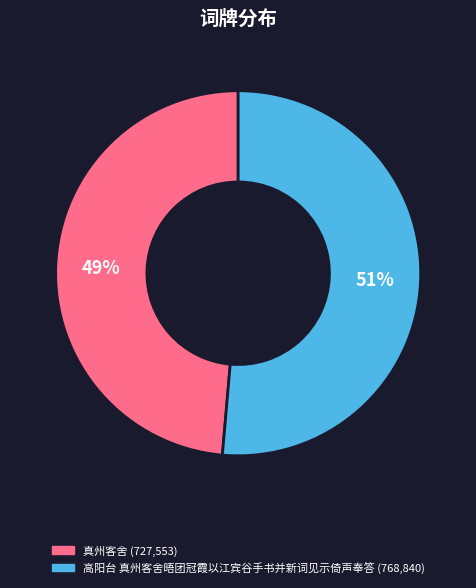

Do 高阳台 真州客舍晤团冠霞以江宾谷手书并新词见示倚声奉答 and 真州客舍 together represent more than half of the pie?

Yes